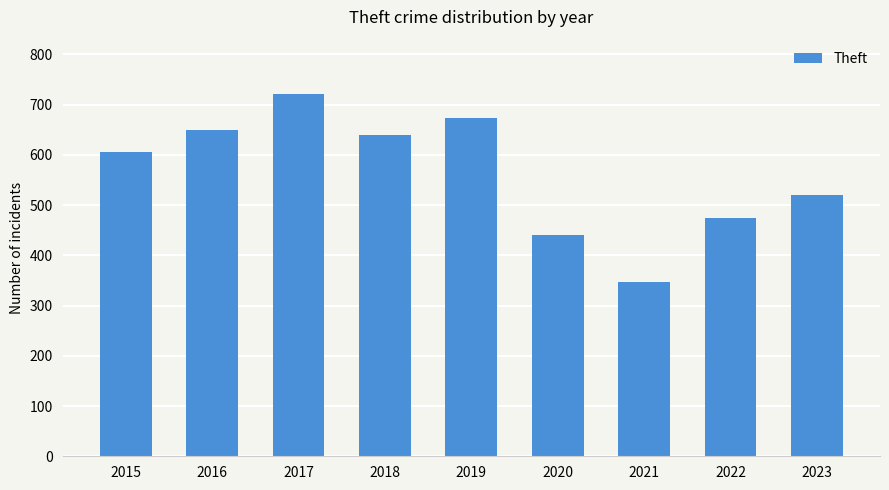

Reading left to right, transcribe all the data shown in this chart.

2015=605	2016=650	2017=721	2018=639	2019=674	2020=440	2021=347	2022=475	2023=520